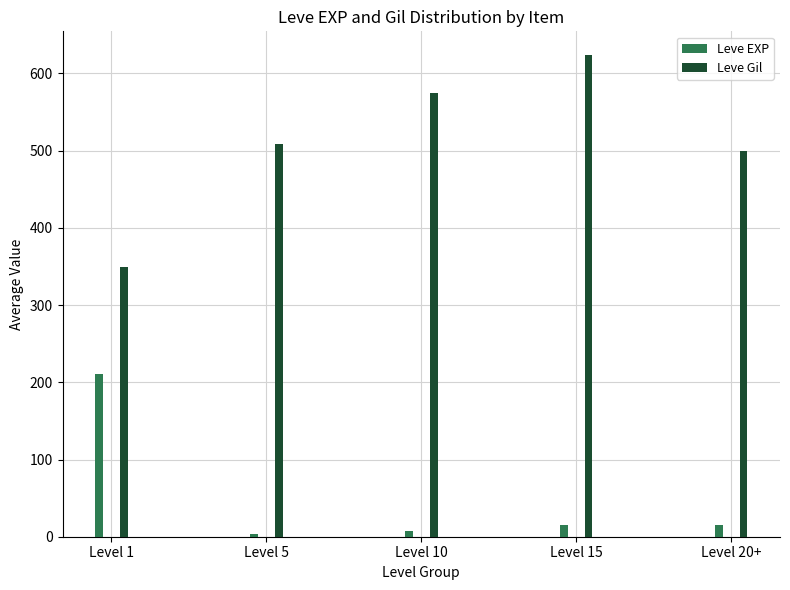

What is the average value of the Leve Gil series?

511